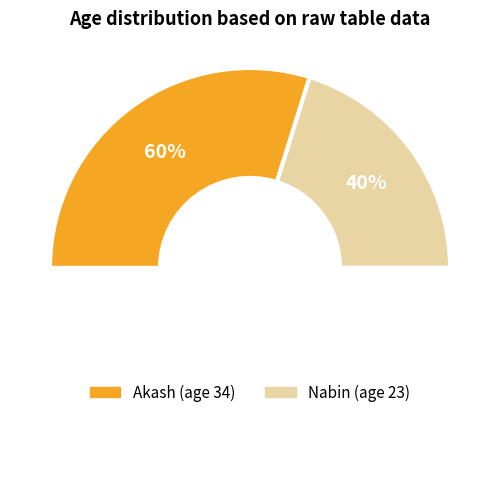

Which category accounts for the majority?

Akash